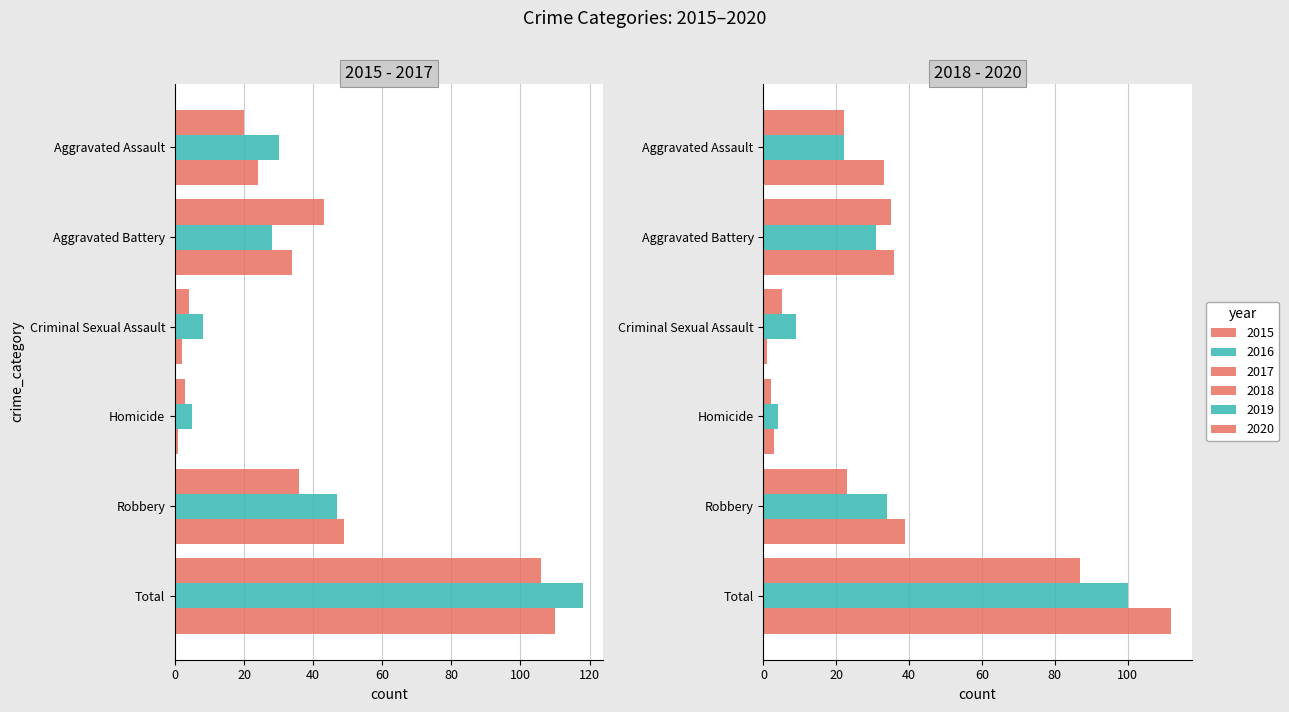

At Robbery, list the series in order from smallest to largest.

2018, 2019, 2015, 2020, 2016, 2017